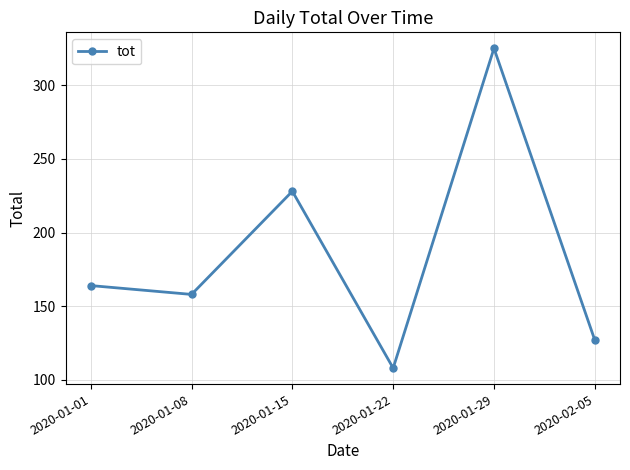

At which category does the chart reach its minimum across all series?

2020-01-22